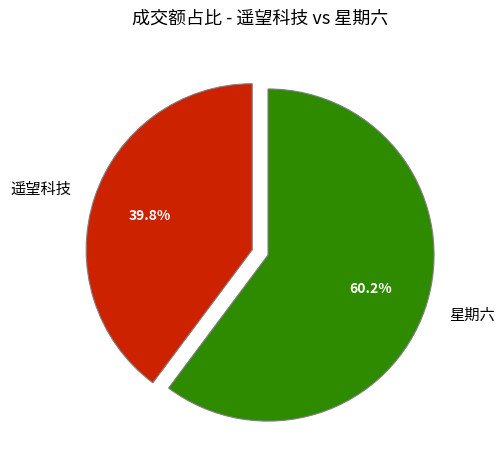

Does 星期六 account for over 50% of the chart?

Yes